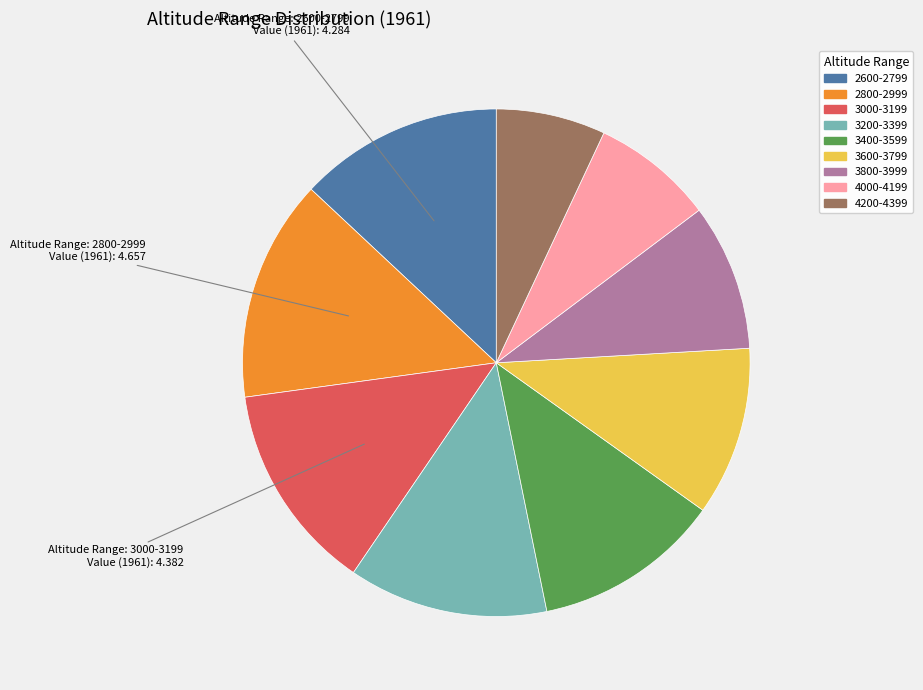

Is there a majority slice in this chart?

No